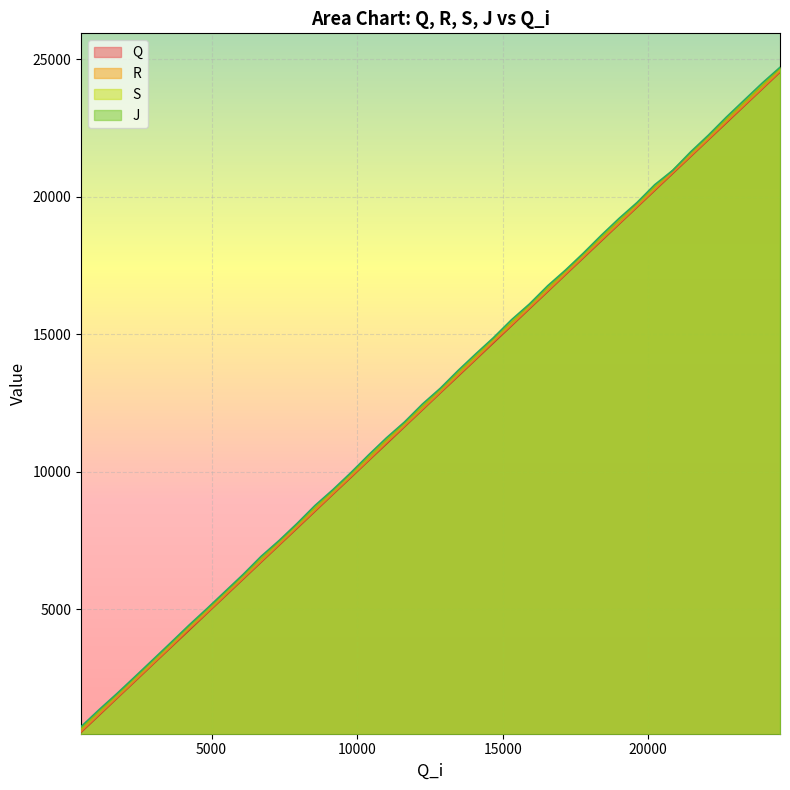

What is the sum of all S values?

506632